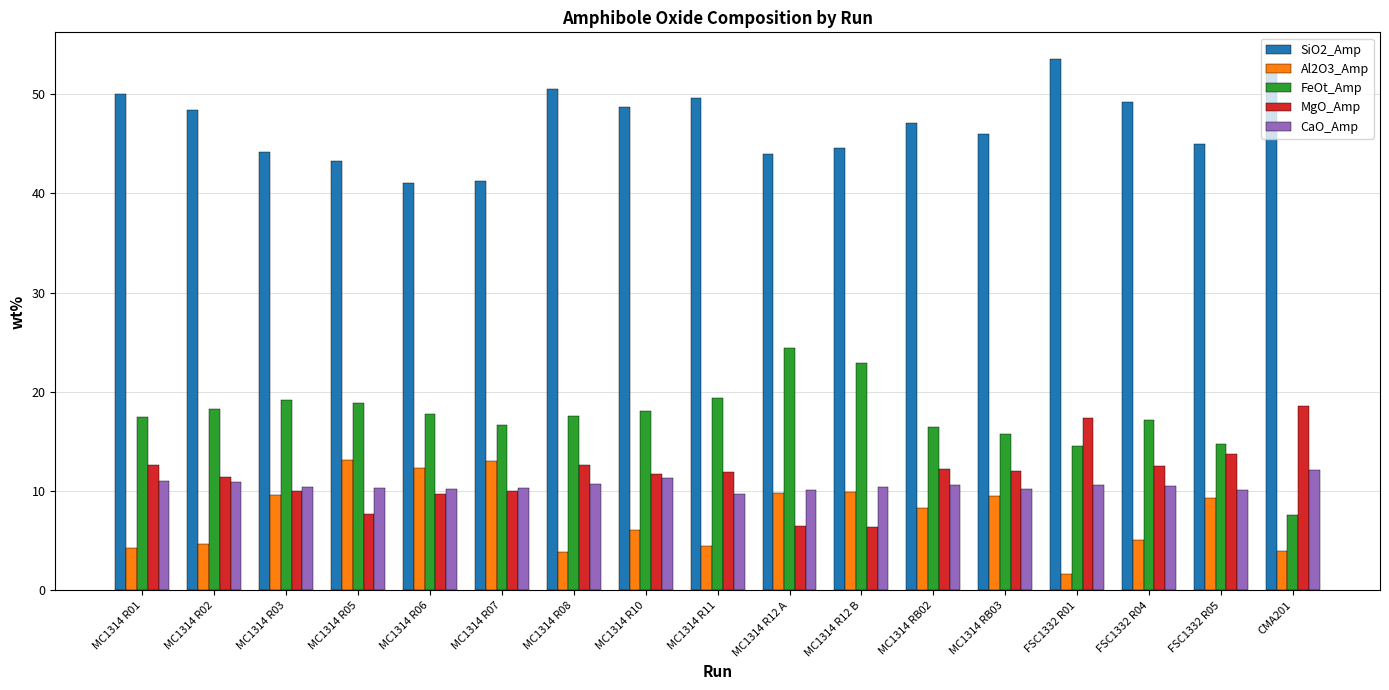

What is the total value across all series at MC1314 R01?

95.6